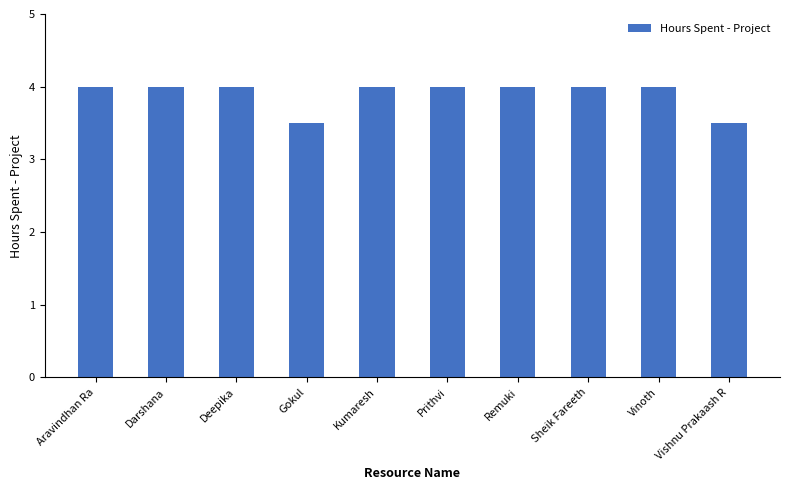

The chart shows a value of 4.0 at Aravindhan Ra. True or false?

True